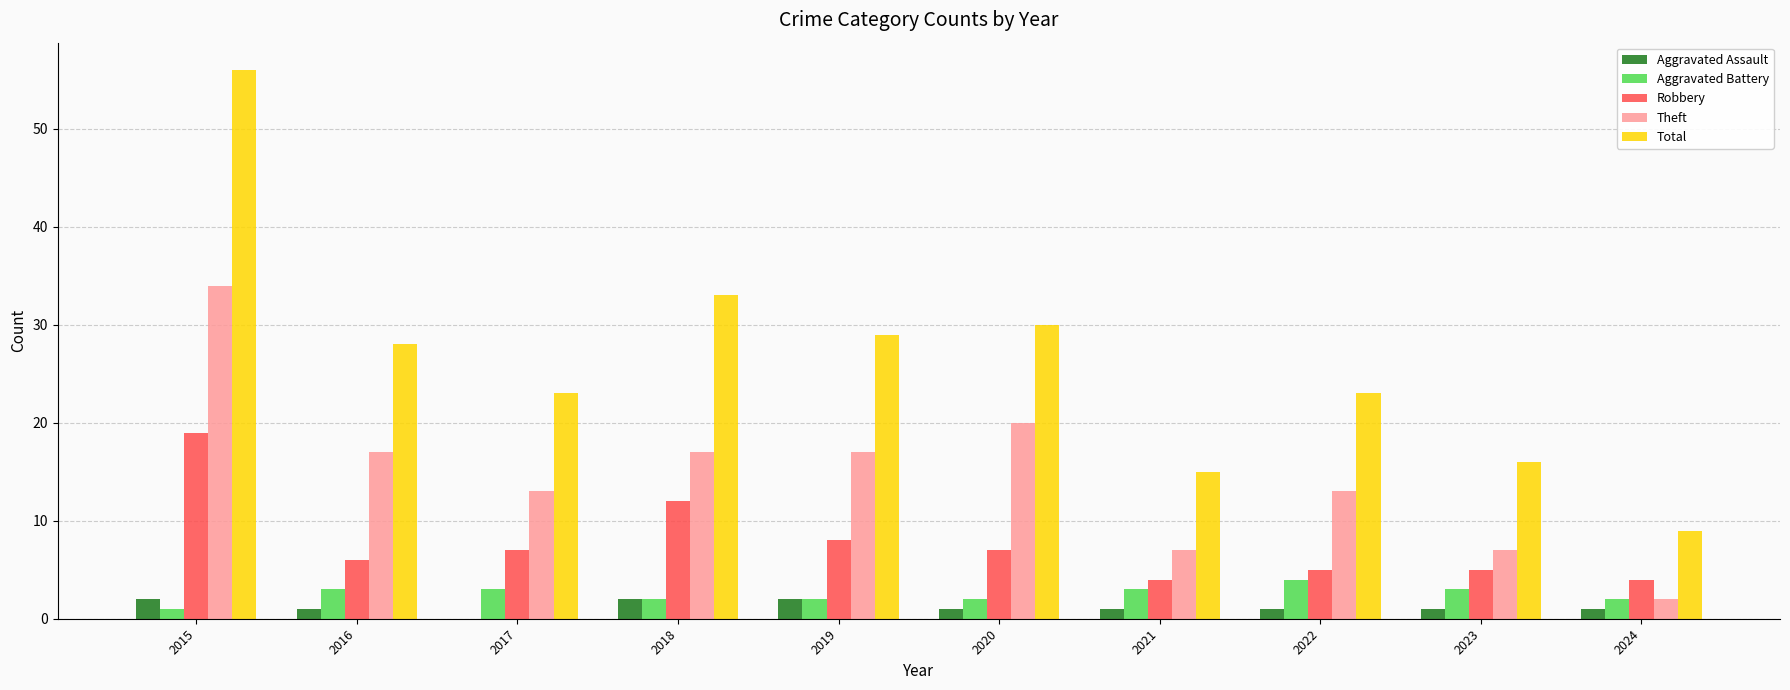

Between 2015 and 2021, which series saw the biggest shift?

Total